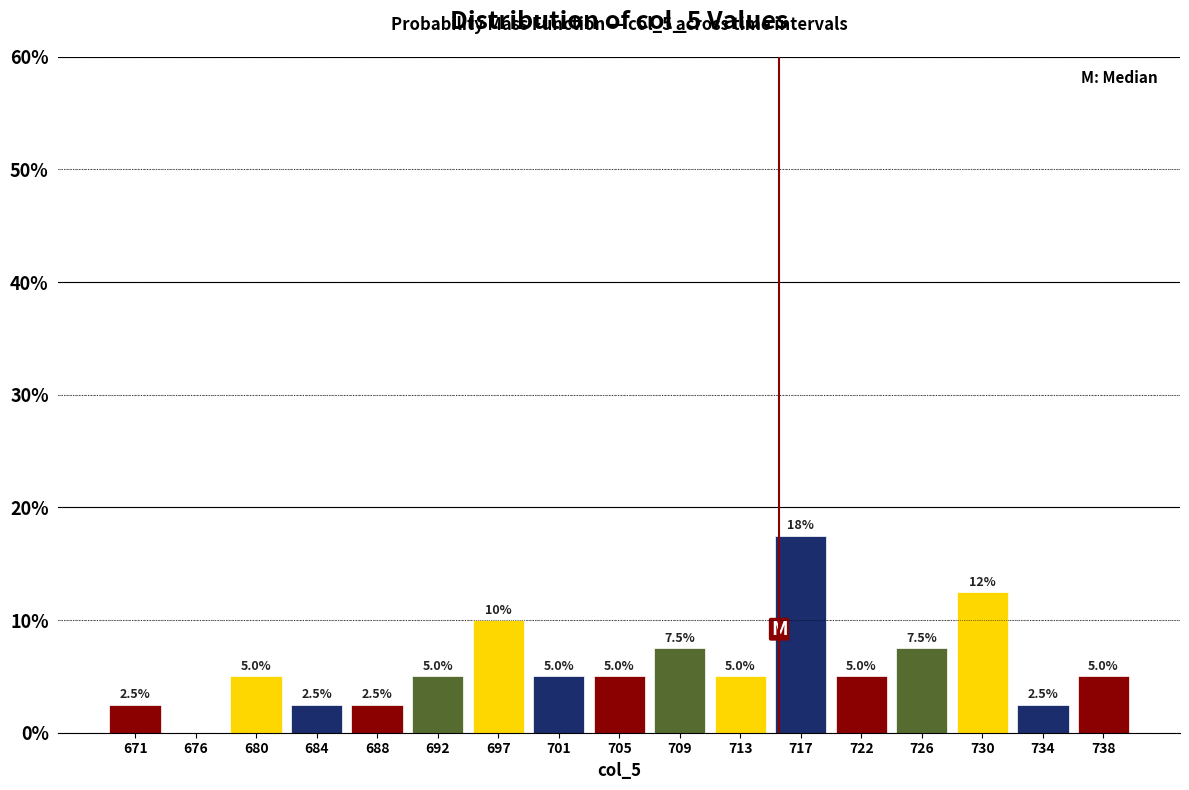

Which range on the x-axis has the tallest bar?

715.5 to 719.5